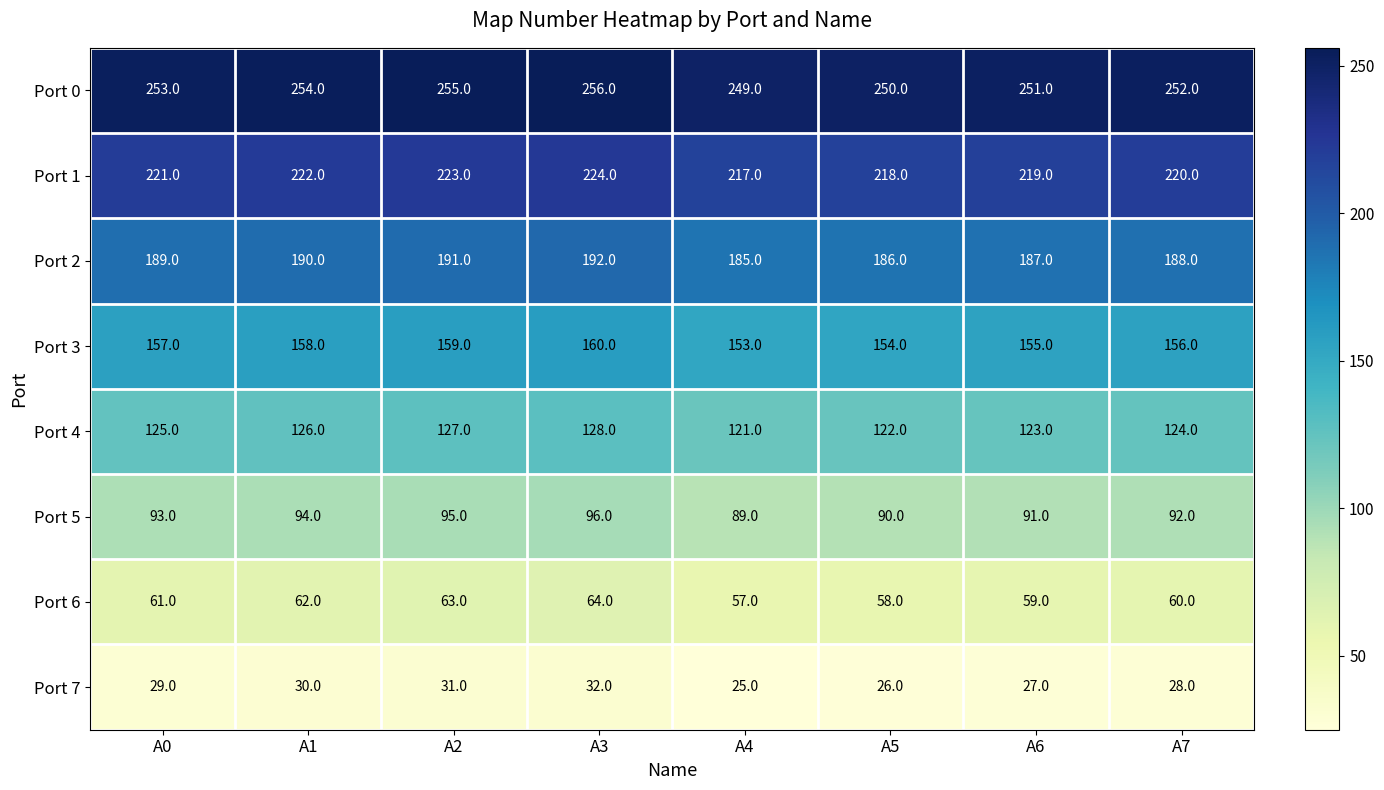

At how many categories does at least one series exceed 54?

8